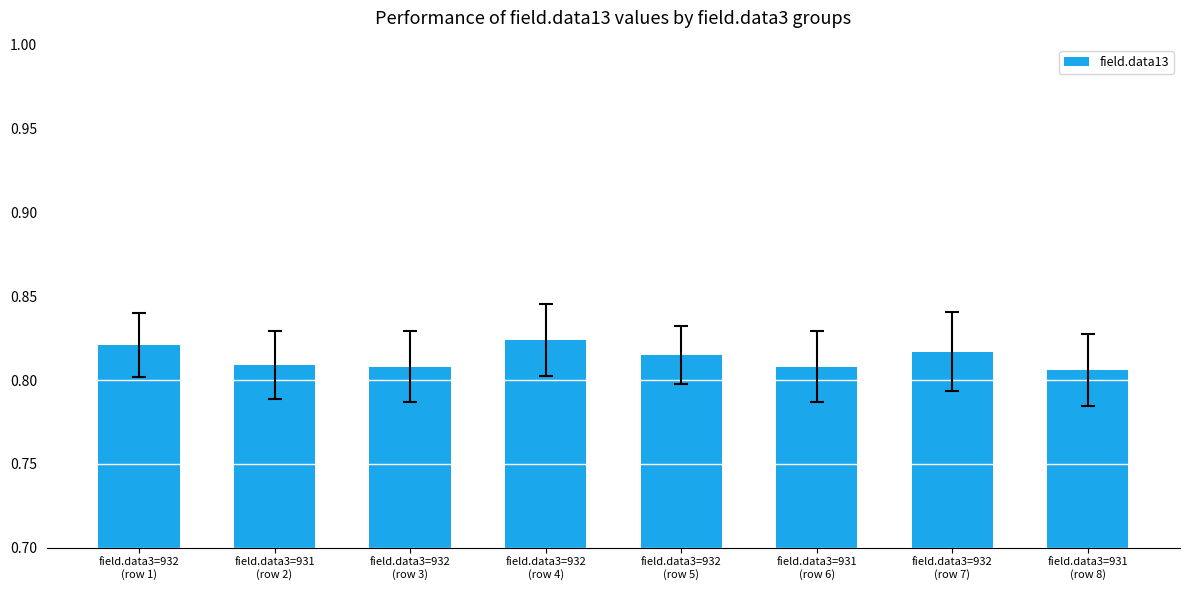

What is the label of the 8th bar from the left?

field.data3=931
(row 8)